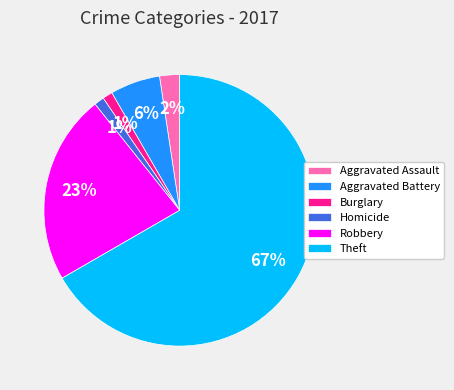

The Homicide slice represents 1% of the pie. True or false?

True